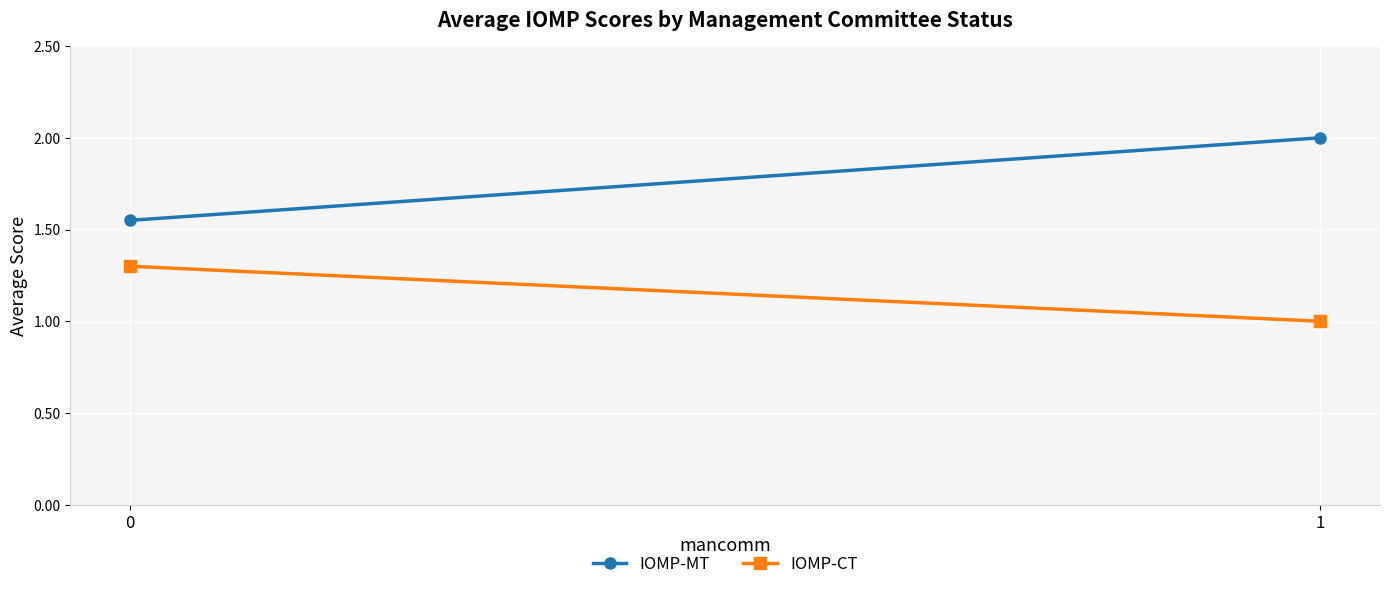

Reading right to left, transcribe all the data shown in this chart.

IOMP-MT: 1=2.0	0=1.6
IOMP-CT: 1=1.0	0=1.3